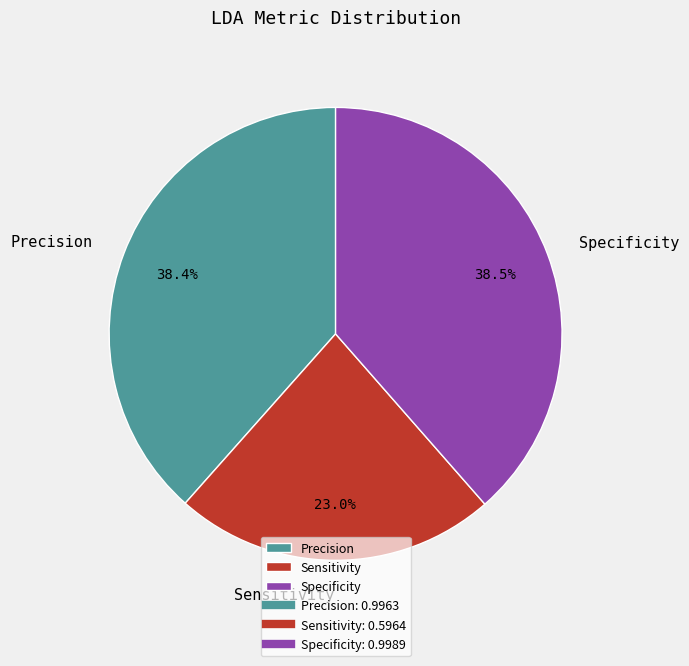

To the nearest percent, what portion does Precision represent?

38%